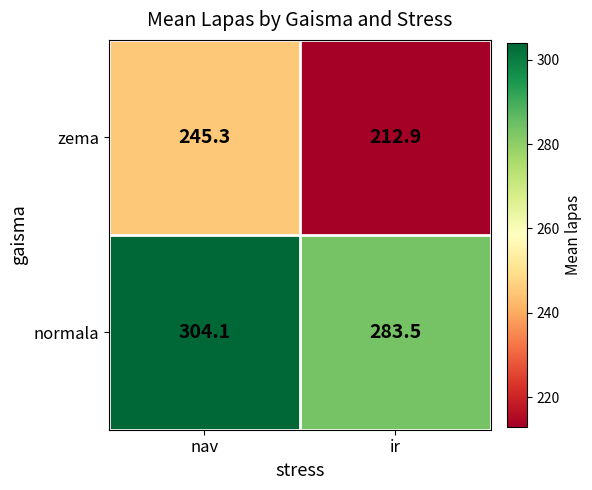

What is the difference between the zema values at nav and ir?

32.4